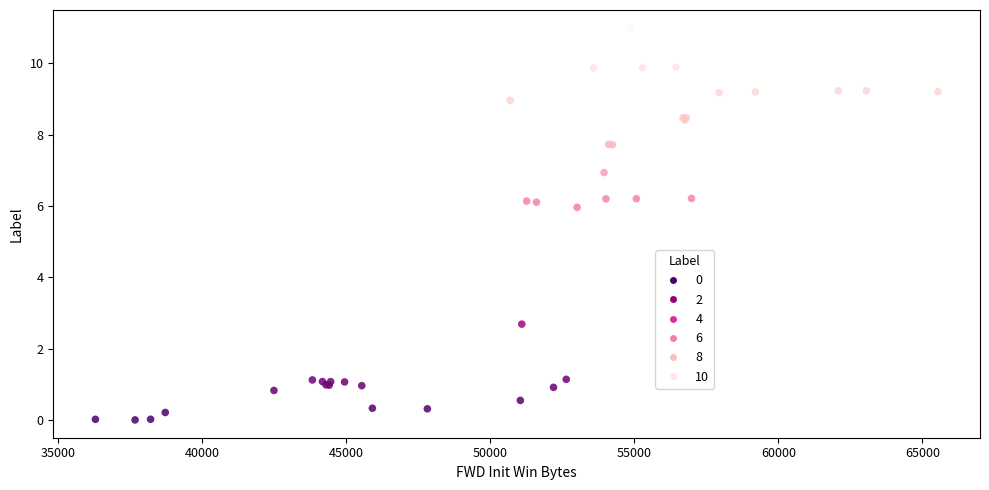

What Y value in the scatter plot is closest to 5?

6.0